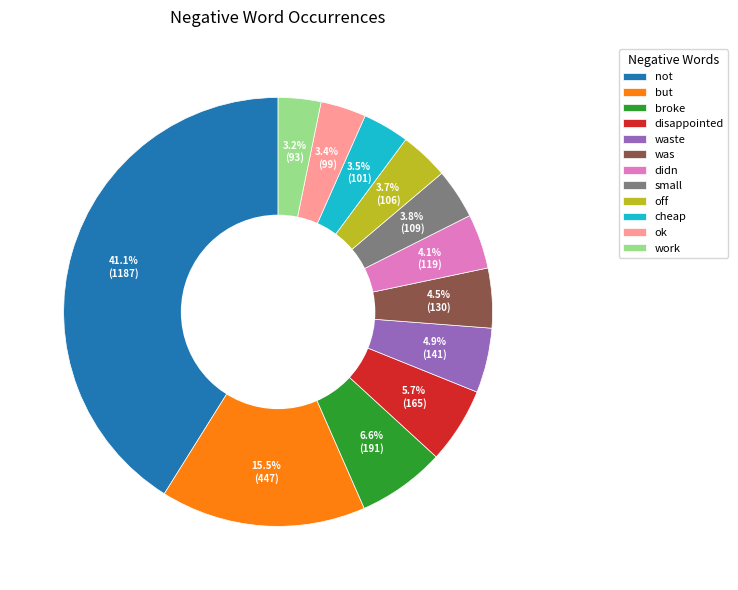

To the nearest percent, what is the difference between the disappointed and ok slice percentages?

2%